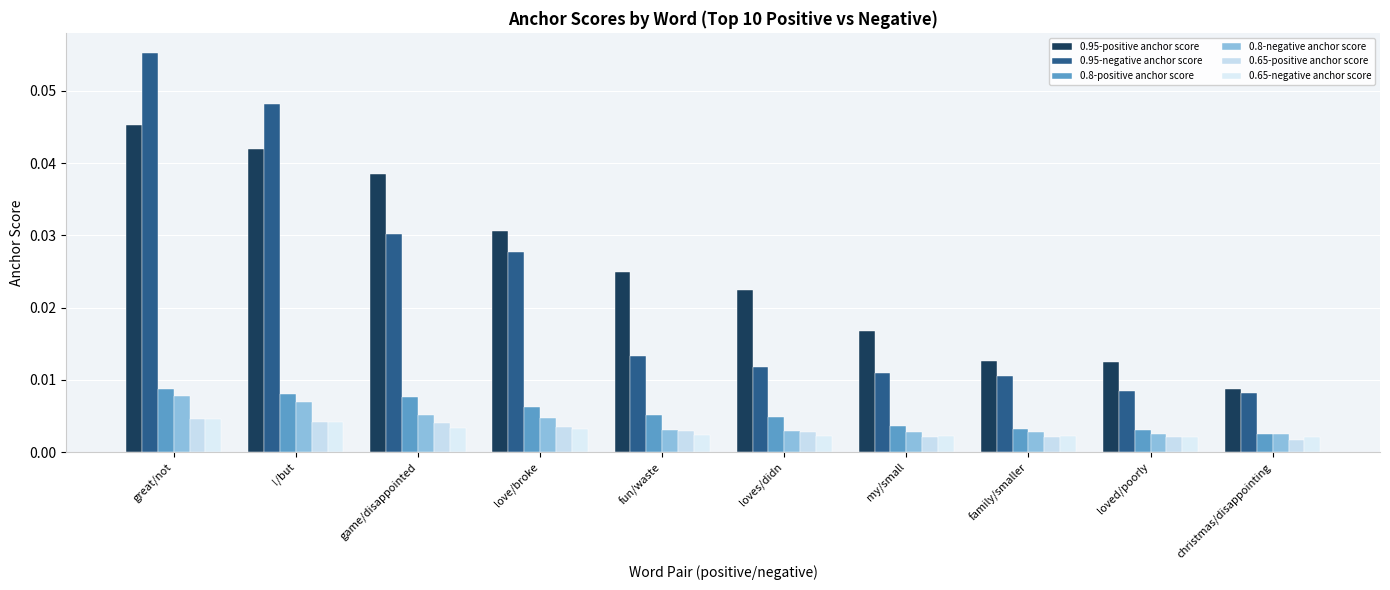

True or false: 0.95-positive anchor score has a value of 0.1 at game/disappointed.

False